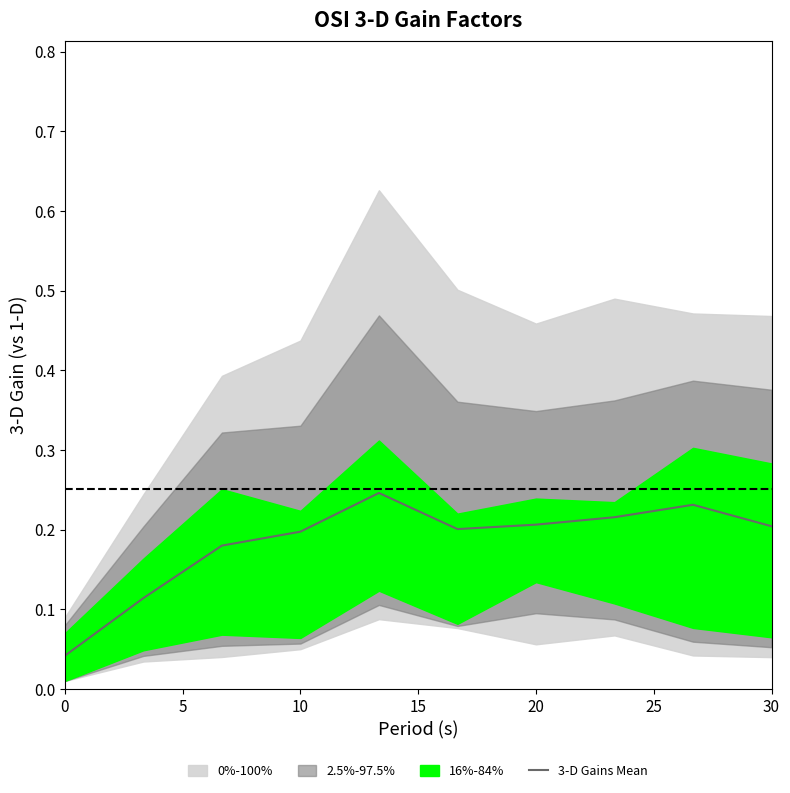

True or false: 3-D Gains Mean has a value of 0.2 at 20.

True